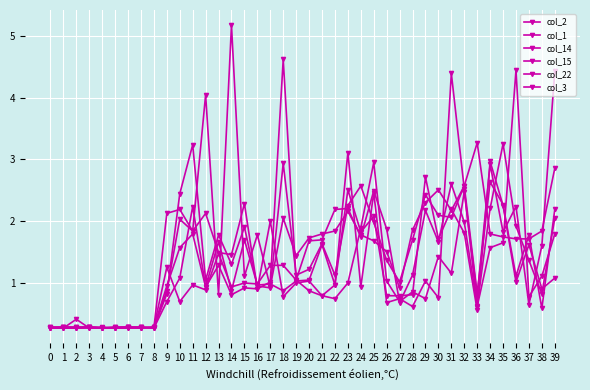

Does the chart display data point markers on the line(s)?

Yes